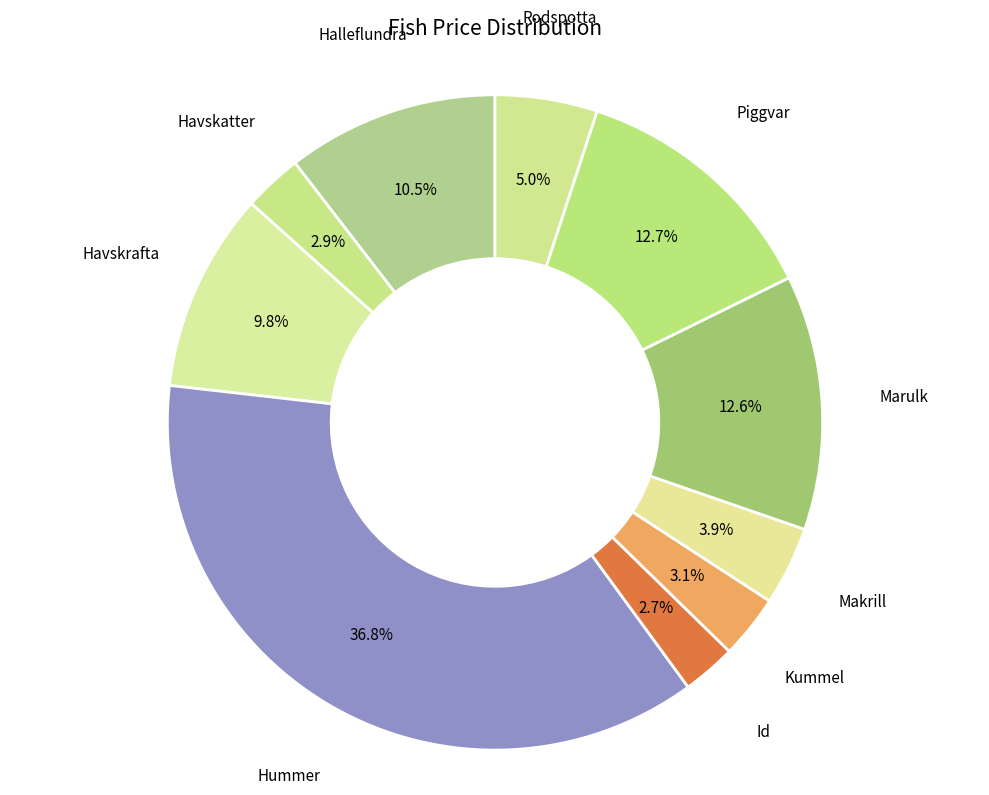

To the nearest percent, what is the difference between the Halleflundra and Kummel slice percentages?

7%